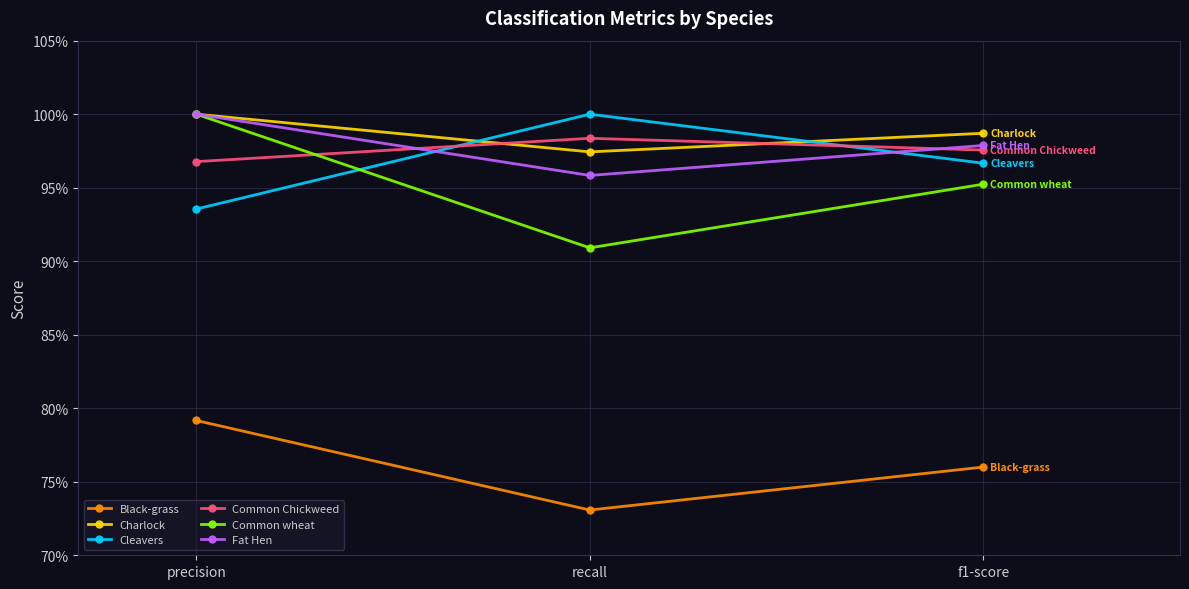

Does the chart have visible grid lines?

Yes